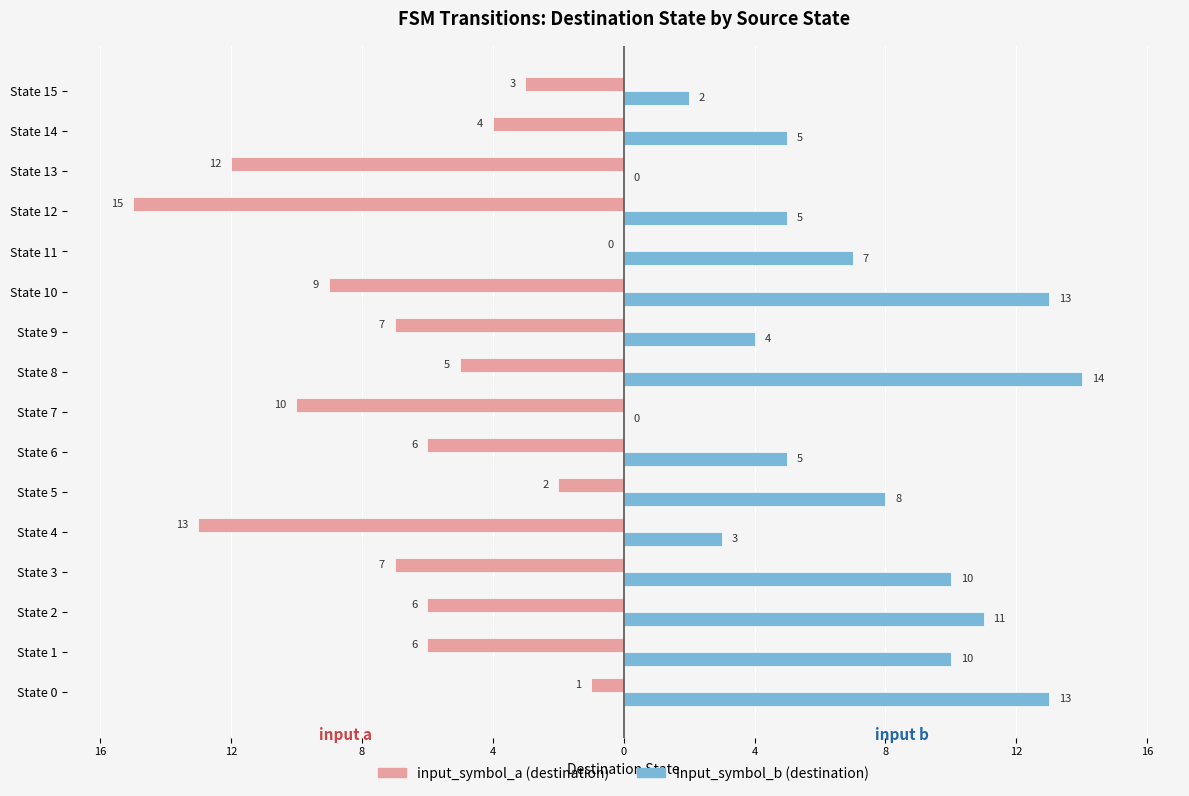

What are all the series names shown in the legend?

input_symbol_a (destination), input_symbol_b (destination)